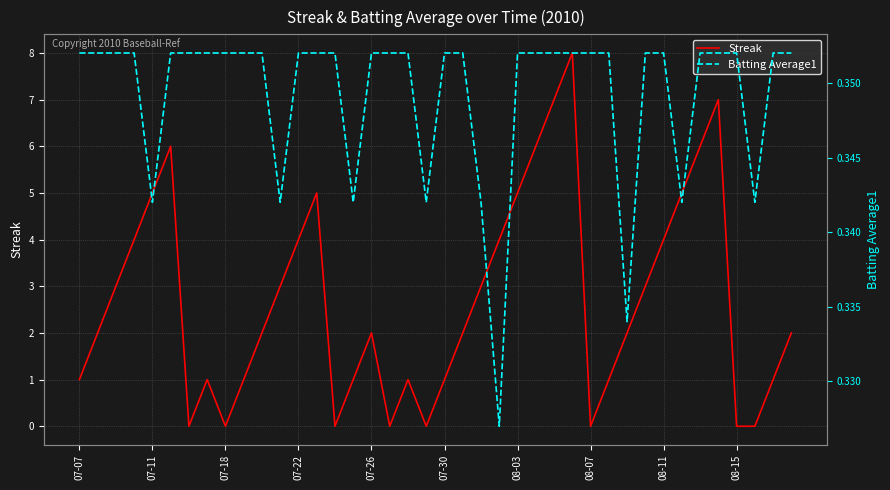

True or false: Batting Average1 has a value of 0.5 at 21.

False